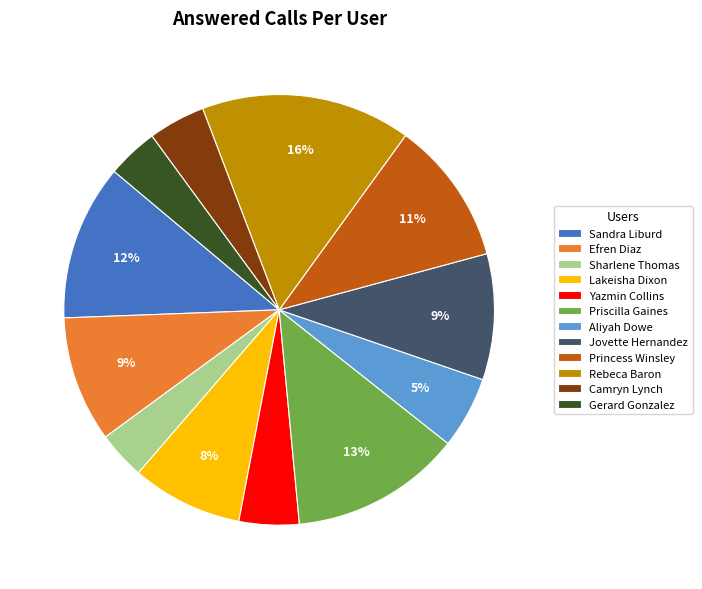

Is there any slice that represents more than half of the pie?

No